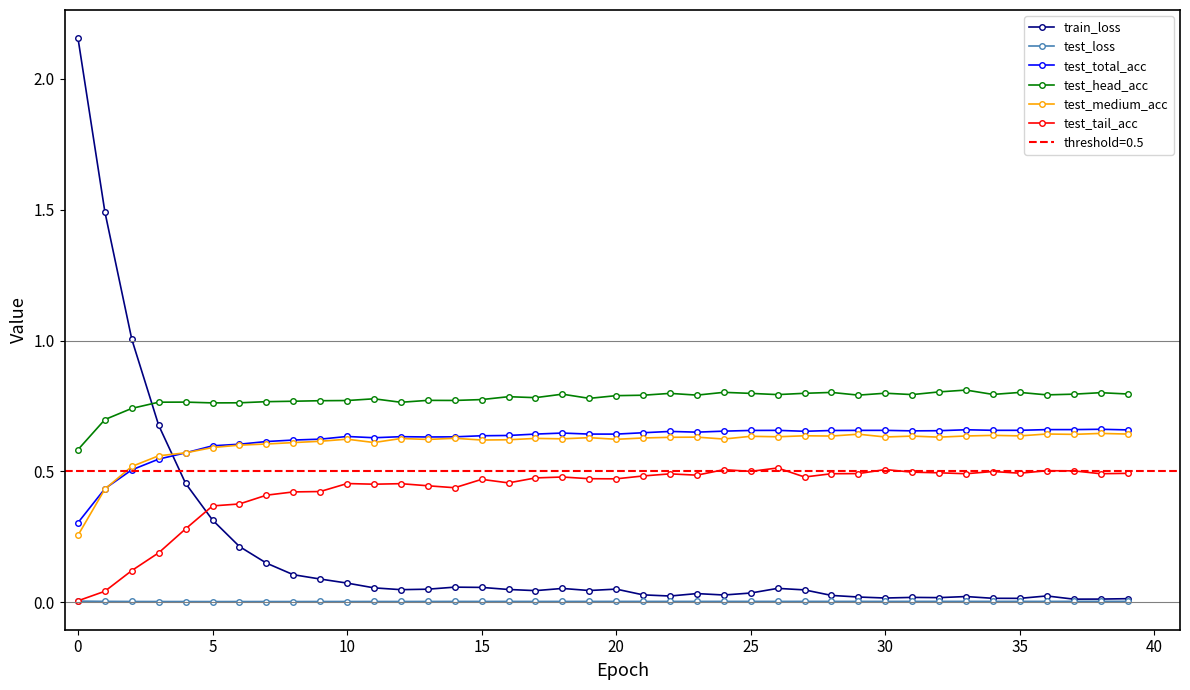

The value of test_head_acc at 11 is 0.8. True or false?

True